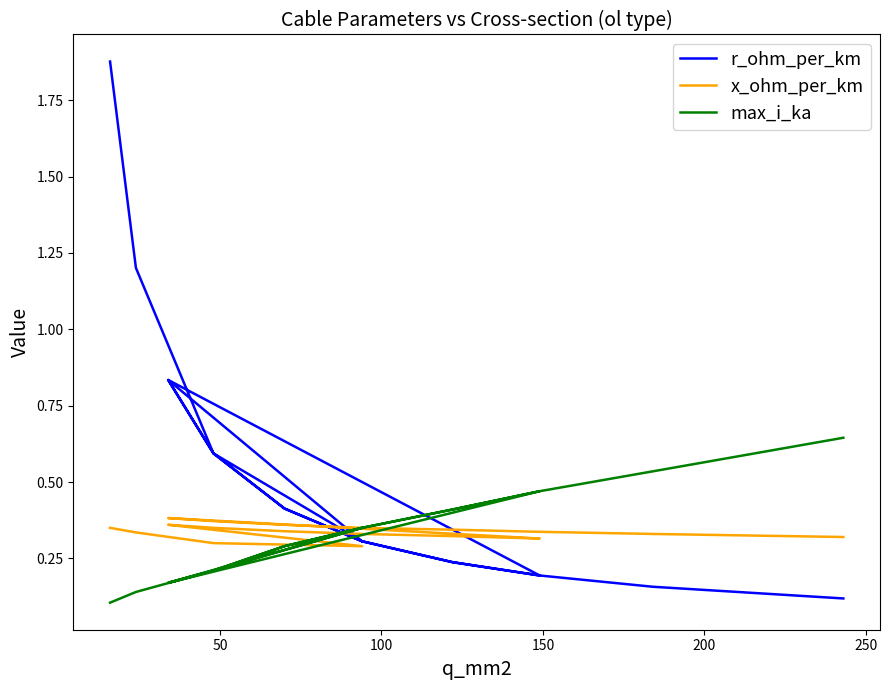

Is the value of x_ohm_per_km at 14 greater than the value of r_ohm_per_km at 13?

Yes